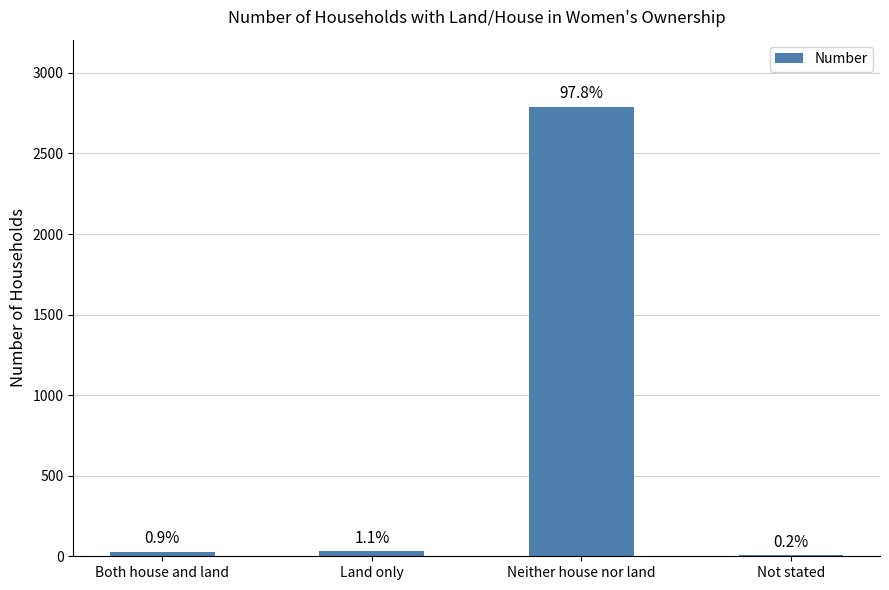

Rank the categories by value from lowest to highest.

Not stated, Both house and land, Land only, Neither house nor land